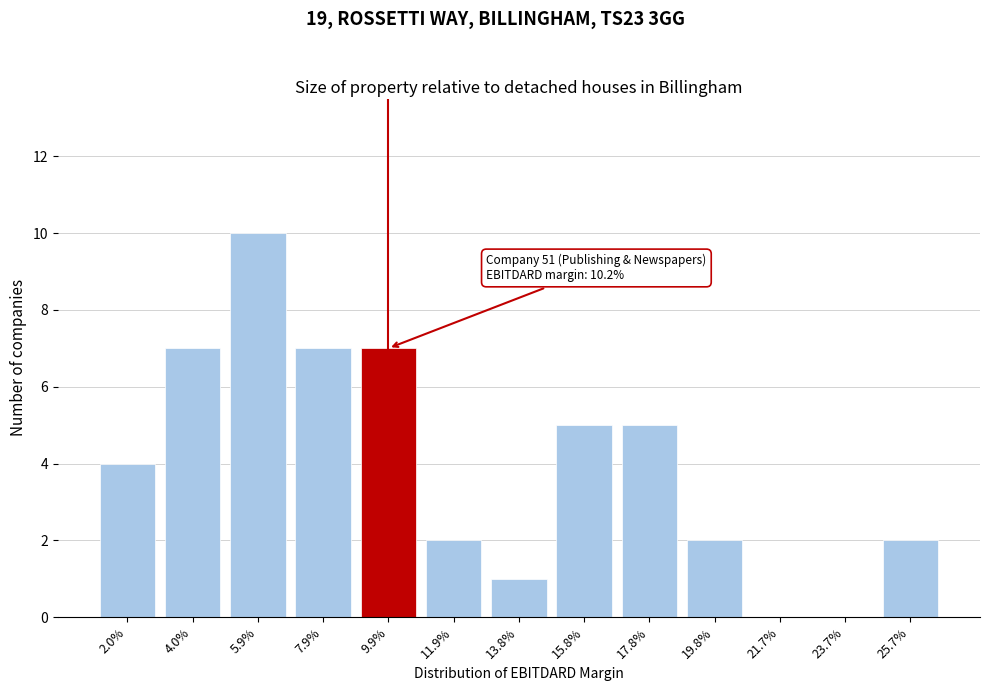

Reading left to right, list all the values displayed in this chart.

2.0%=4	4.0%=7	5.9%=10	7.9%=7	9.9%=7	11.9%=2	13.8%=1	15.8%=5	17.8%=5	19.8%=2	21.7%=0	23.7%=0	25.7%=2